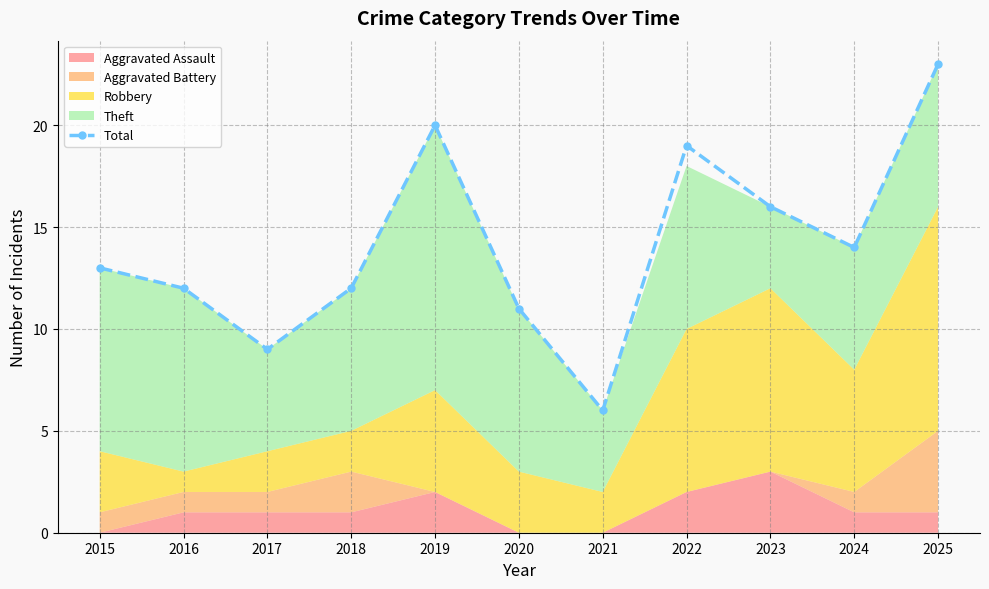

Does the chart display data point markers on the line(s)?

Yes